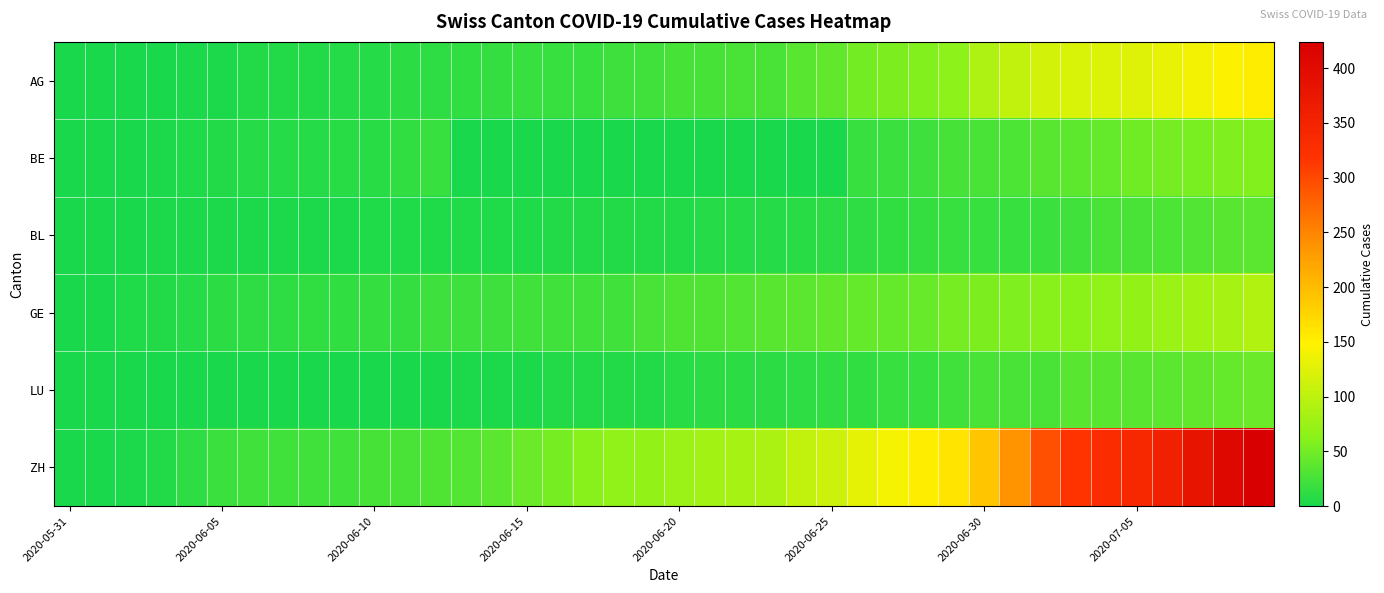

Which series has the largest total across all categories?

ZH